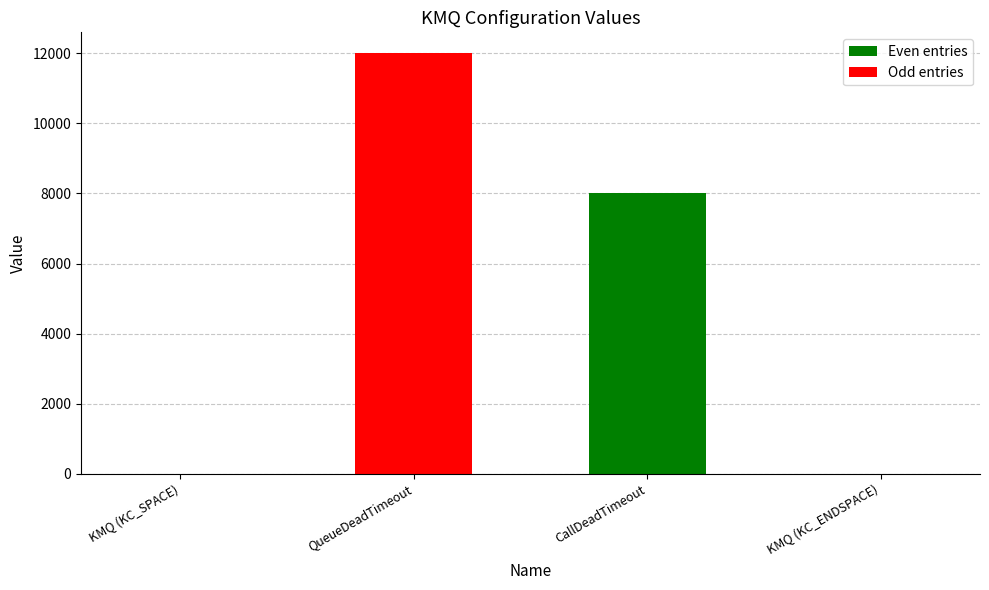

Which category has the highest value across all series?

QueueDeadTimeout